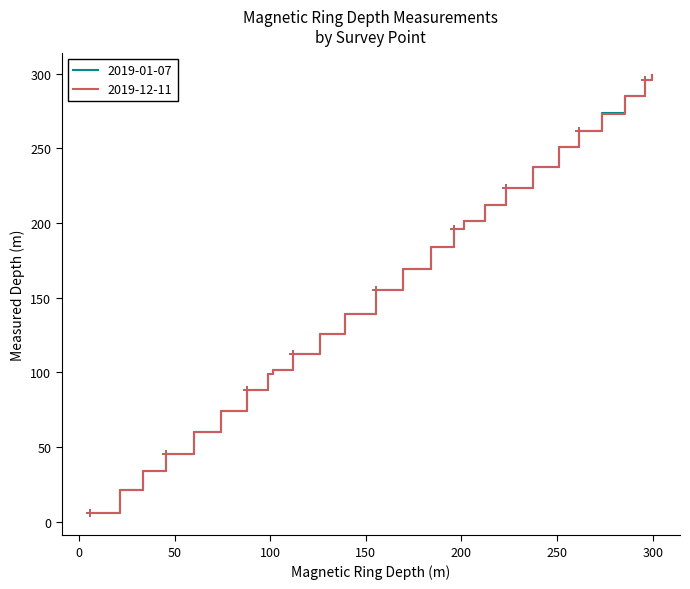

What is the sum of the 2019-01-07 values at NO17 and NO18?

413.4